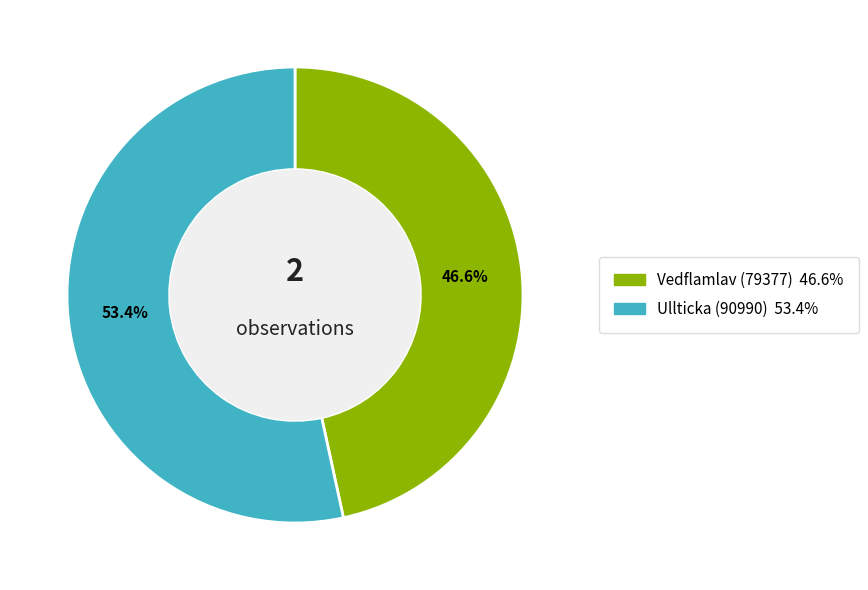

Count the number of slices in the pie.

2